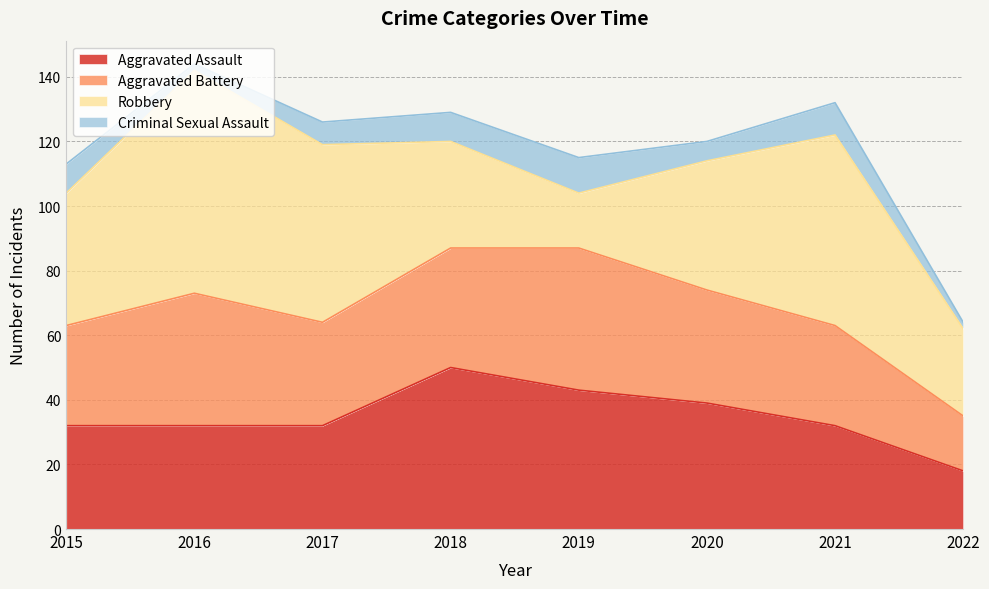

True or false: Robbery and Criminal Sexual Assault intersect in this chart.

False